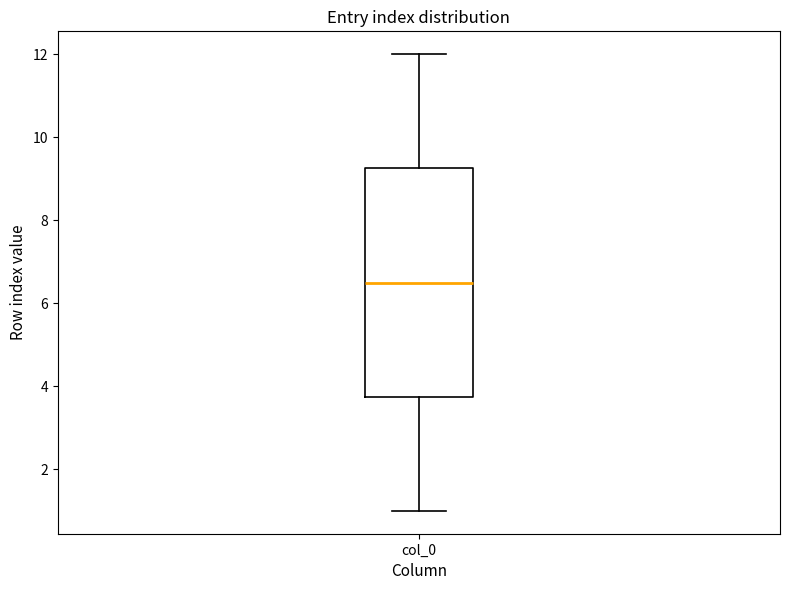

Read this box plot against the y-axis: the position of the median line, the range covered by the box, and the ends of both whiskers. The values are not printed on the chart, so give them approximately, as read against the axis.

median 6.6, box 3.8 to 9.2, whiskers 1.0 to 12.0